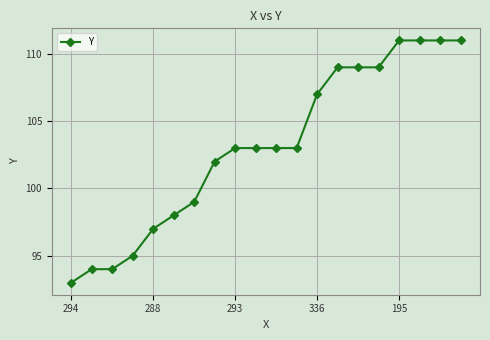

What is the difference between the maximum and minimum values?

18